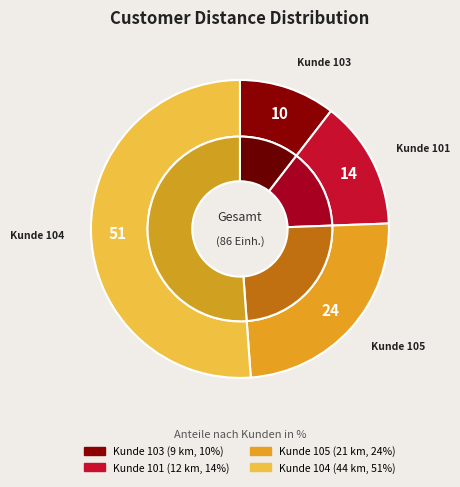

How many slices are in this pie chart?

4